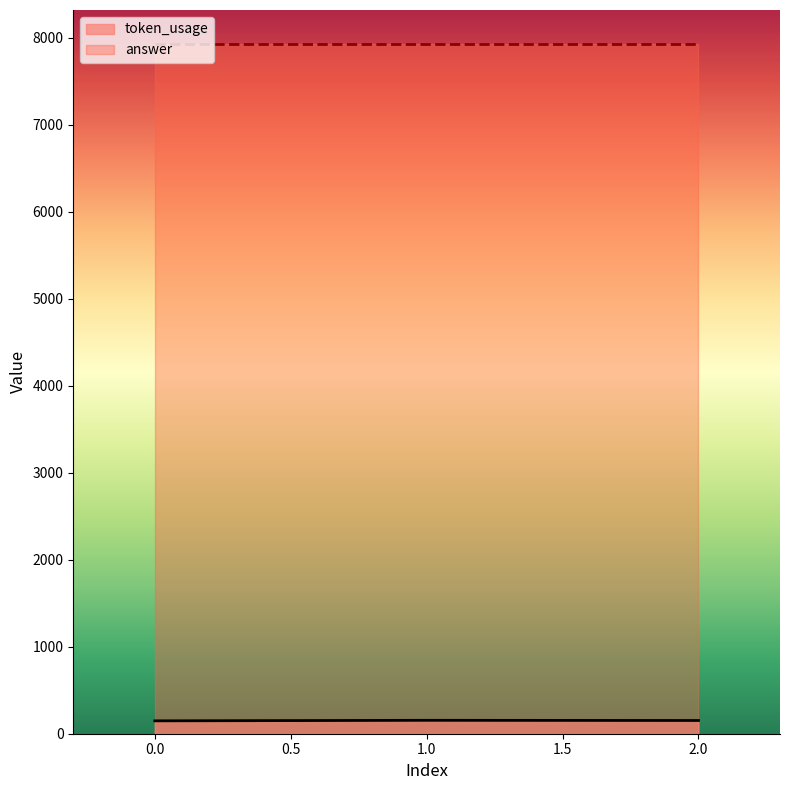

What is the highest value of the answer series?

7920